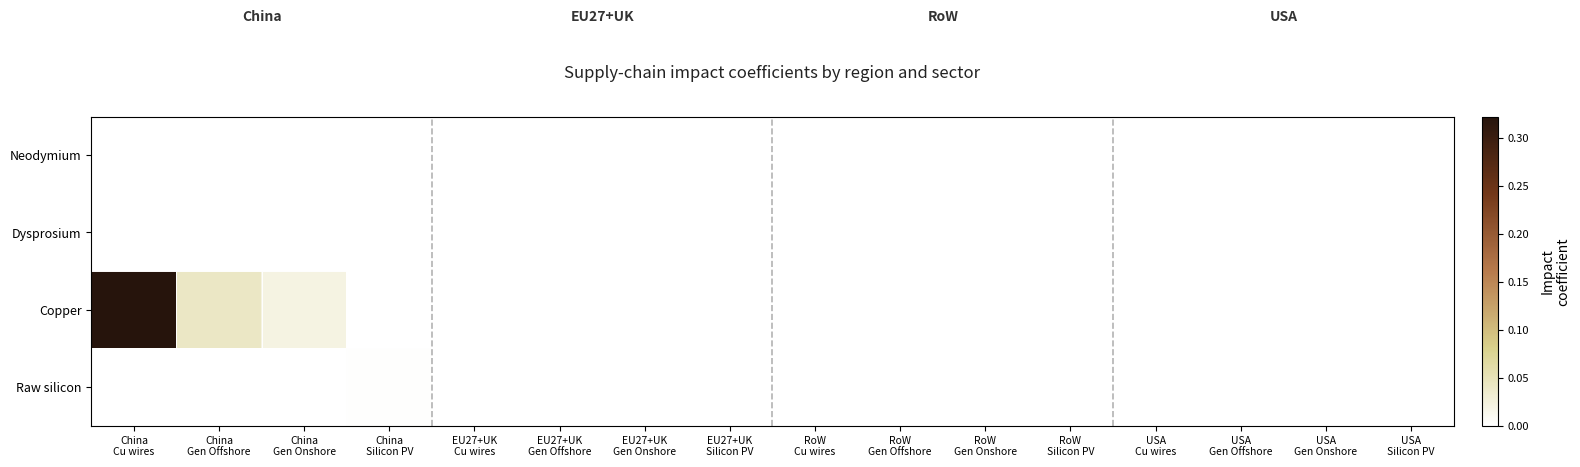

At how many categories does at least one series exceed 0?

7